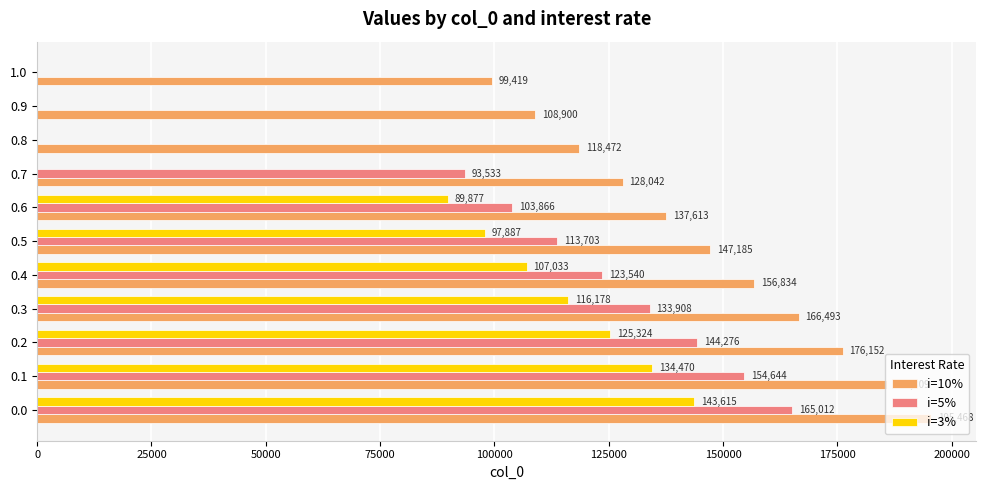

Is it true that i=10% equals 108900 at 0.9?

True